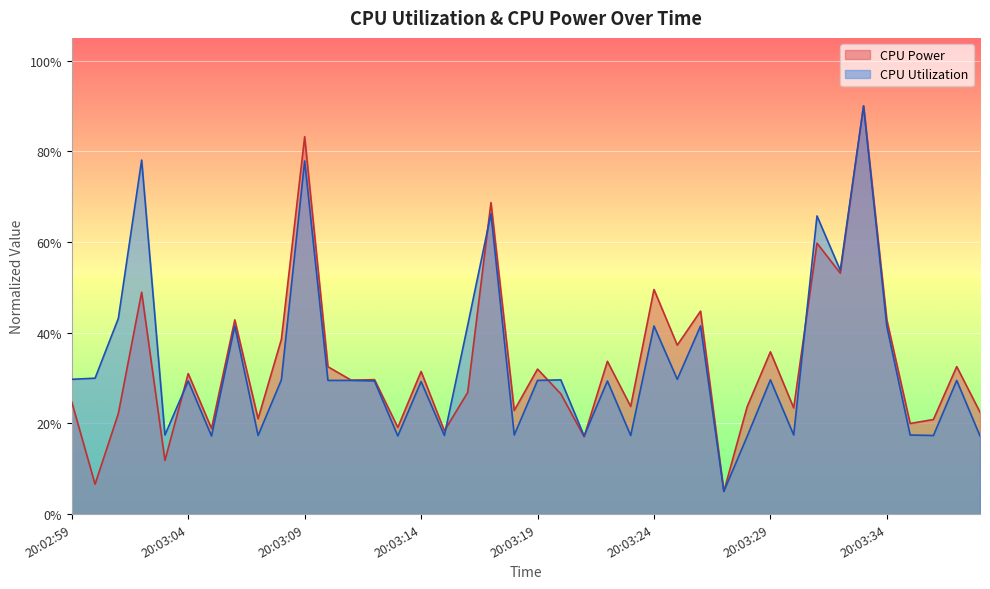

List the labels in order of CPU Power value, largest first.

20:03:33, 20:03:09, 20:03:17, 20:03:31, 20:03:32, 20:03:24, 20:03:02, 20:03:26, 20:03:06, 20:03:34, 20:03:08, 20:03:25, 20:03:29, 20:03:22, 20:03:37, 20:03:10, 20:03:19, 20:03:14, 20:03:04, 20:03:12, 20:03:11, 20:03:16, 20:03:20, 20:02:59, 20:03:23, 20:03:28, 20:03:30, 20:03:18, 20:03:38, 20:03:01, 20:03:07, 20:03:36, 20:03:35, 20:03:13, 20:03:05, 20:03:15, 20:03:21, 20:03:03, 20:03:00, 20:03:27